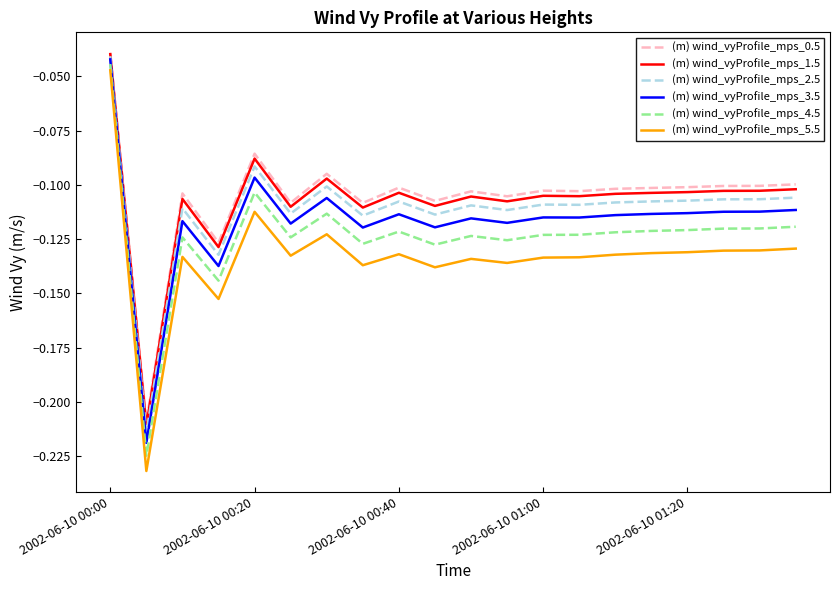

Does the chart display data point markers on the line(s)?

No